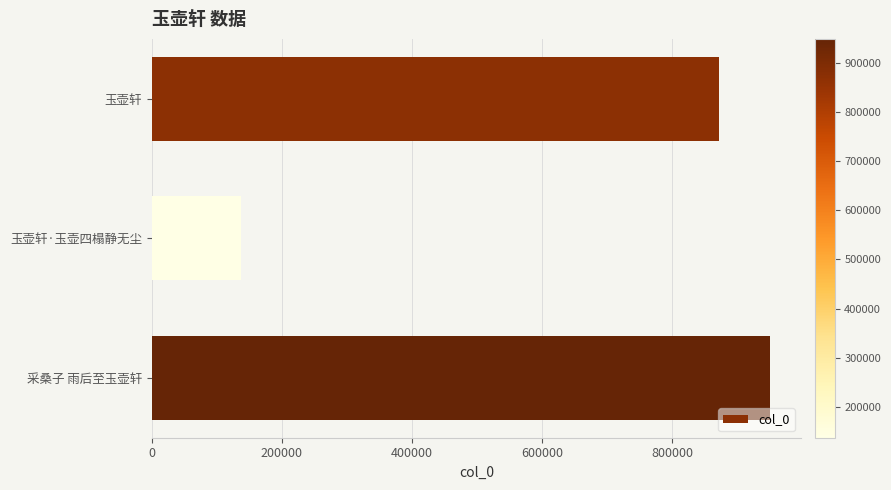

What is the value of the 2nd bar from the top?

136445